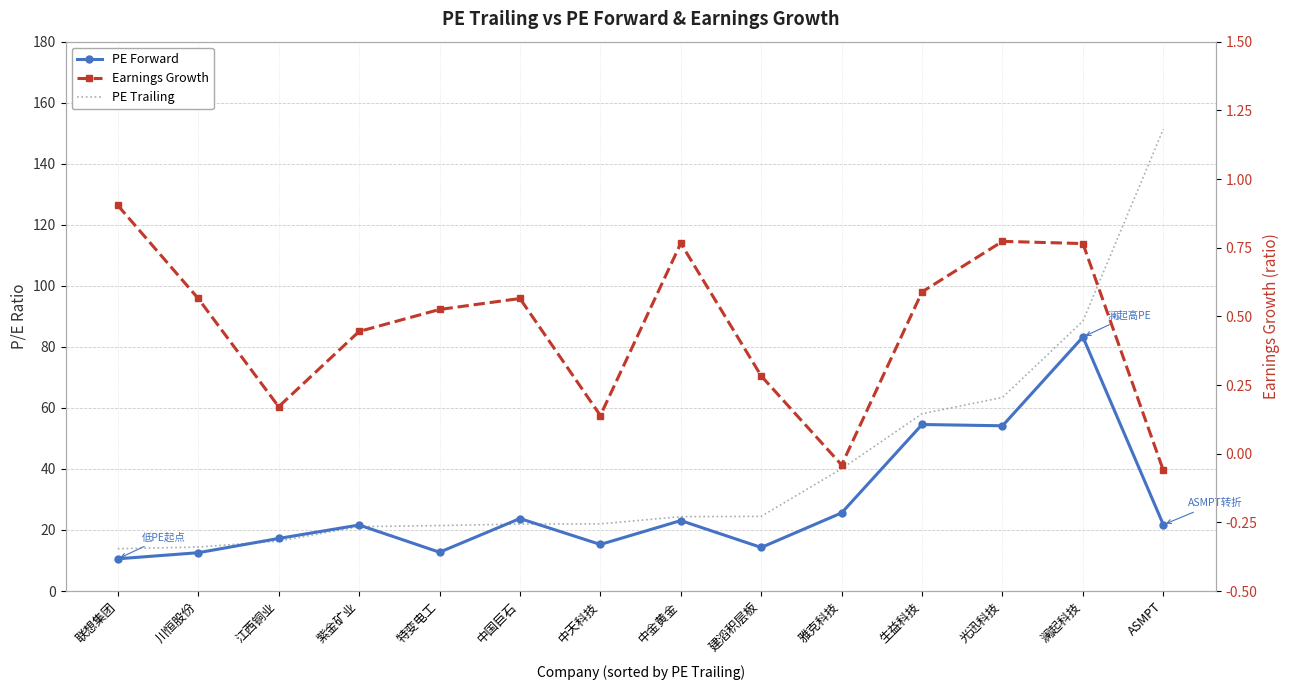

The PE Trailing series shows 151.4 at ASMPT. True or false?

True